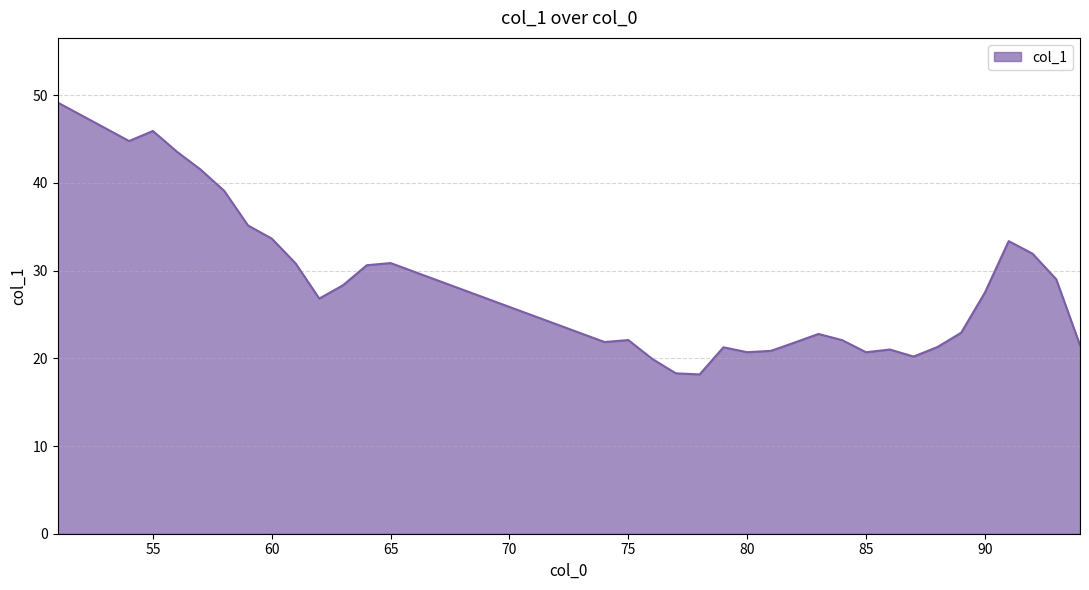

What is the maximum value shown in the chart?

49.2